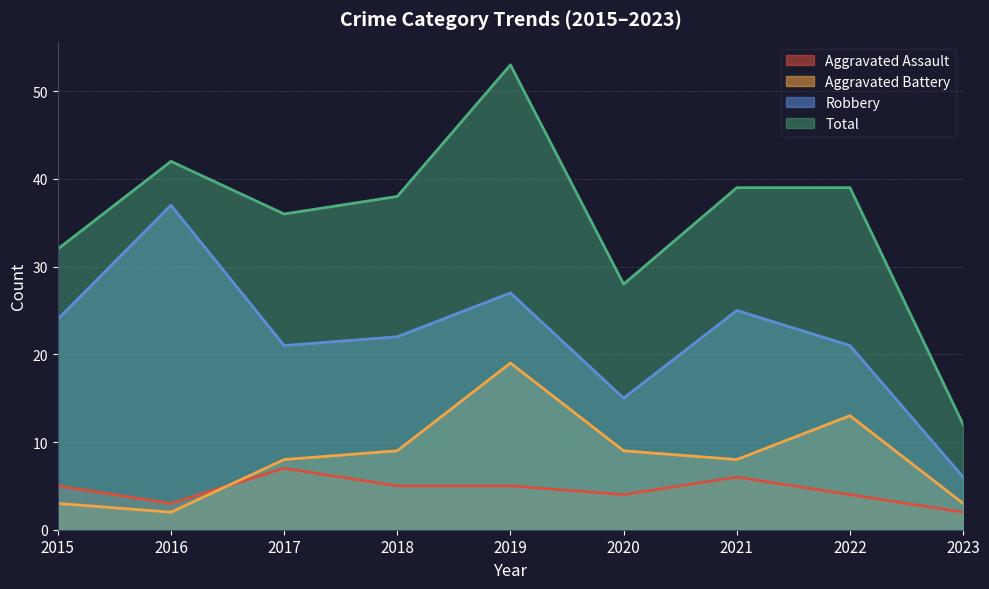

Where does the Aggravated Assault series first go above 5?

2017